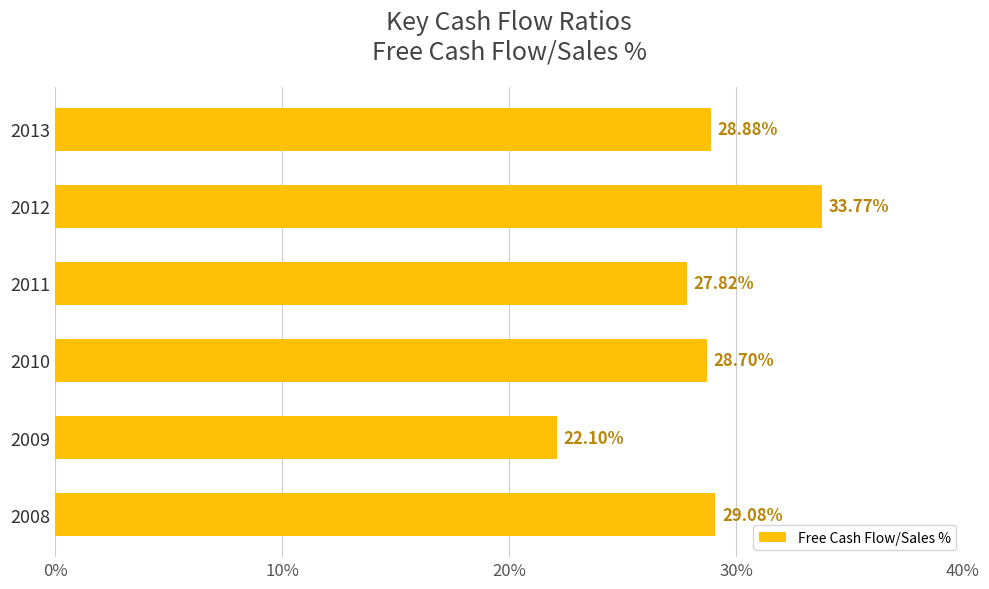

What is the sum of the values at 2011 and 2009?

49.9